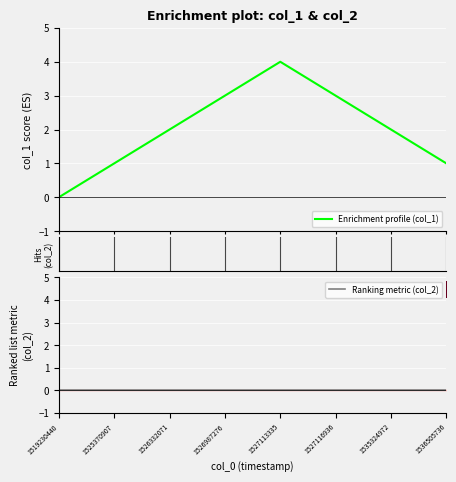

What is the difference between the second highest and minimum values in the Enrichment profile (col_1) series?

3